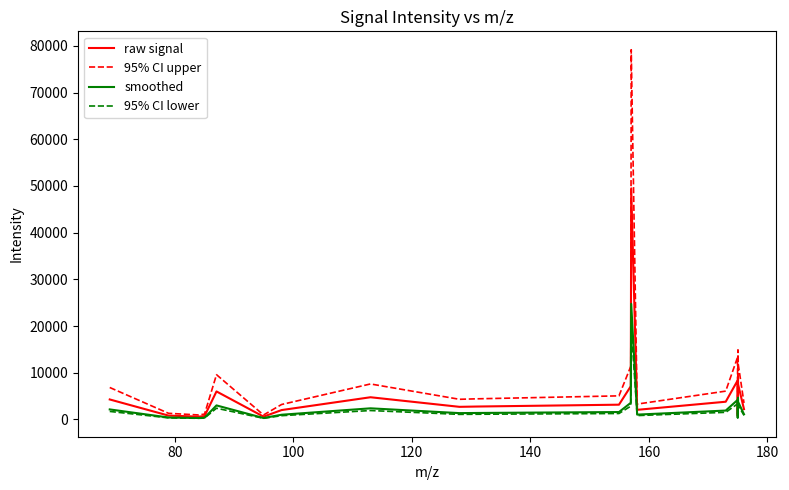

What is the maximum value for 95% CI lower?

19792.0